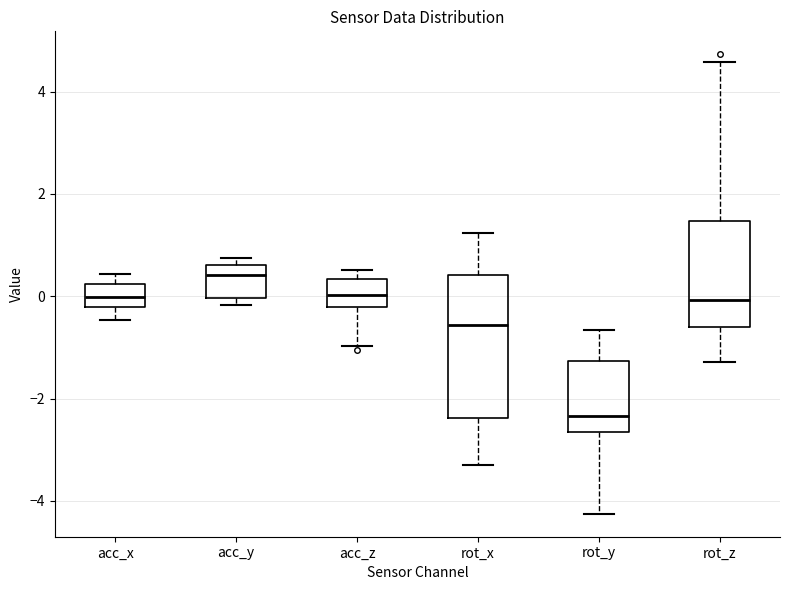

Which box has the lowest median line?

rot_y